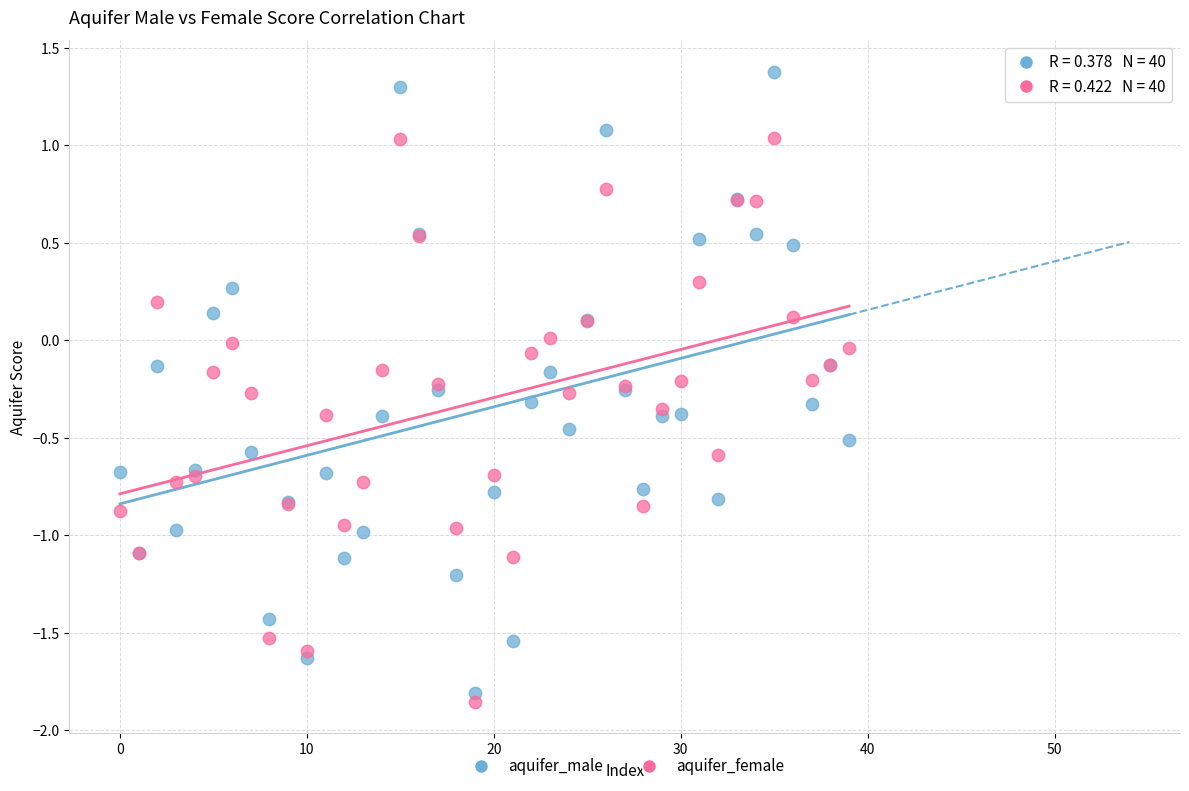

Which series has the largest Y range (max minus min)?

aquifer_male